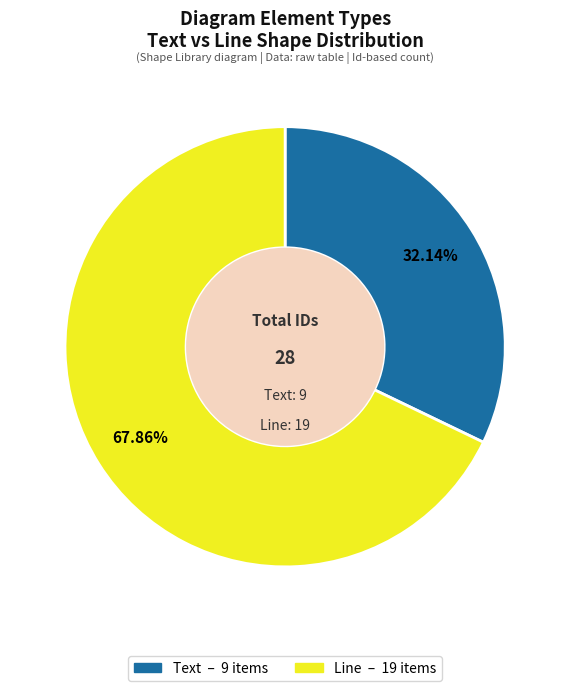

Is there a majority slice in this chart?

Yes